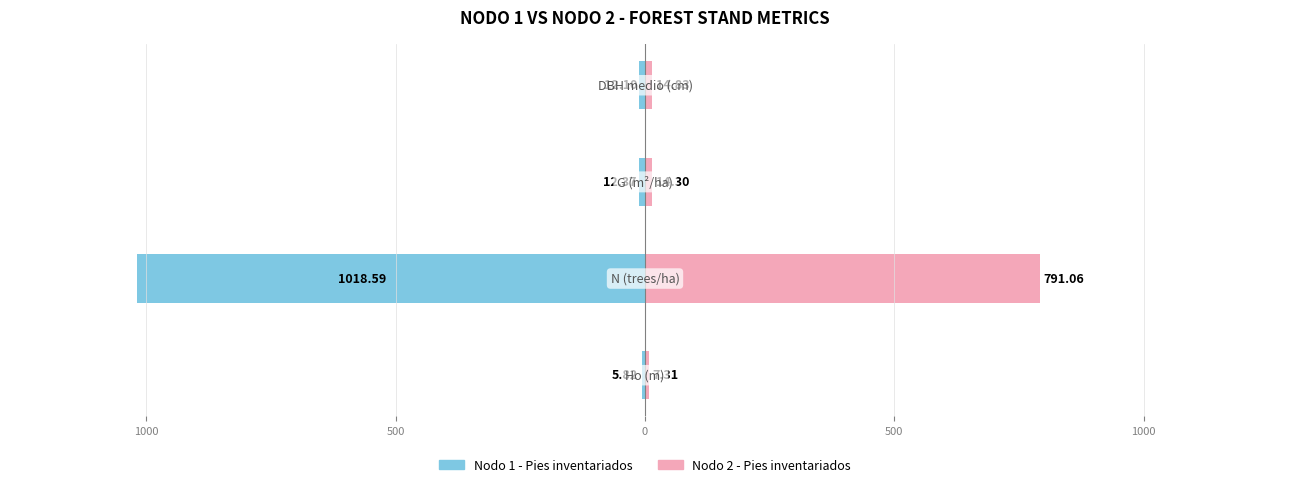

What is the difference between the maximum and minimum values in the Nodo 1 - Pies inventariados series?

1012.8